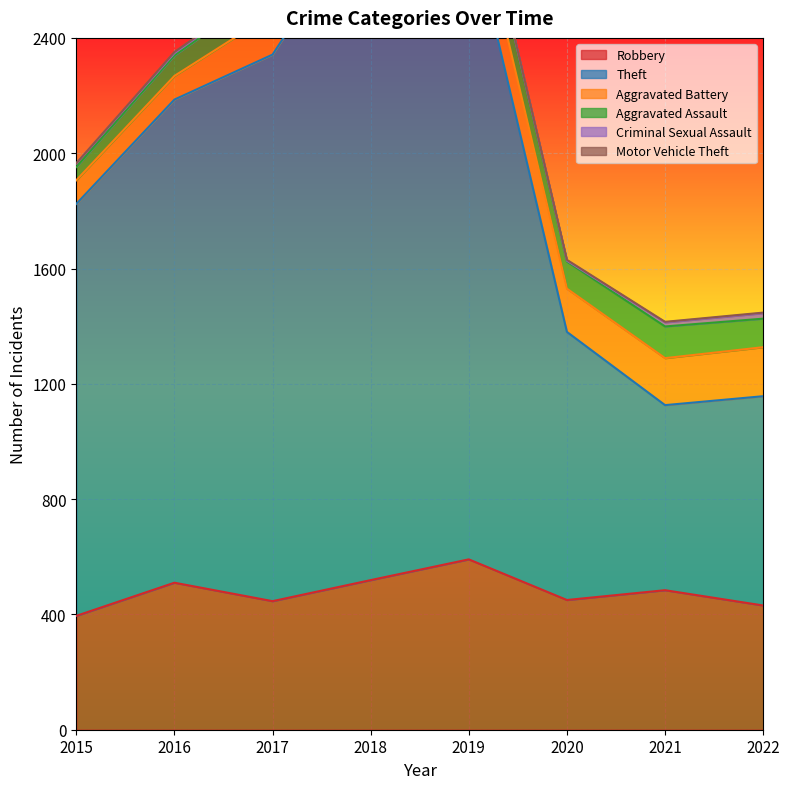

What is the spread (max minus min) of values at 2022?

724